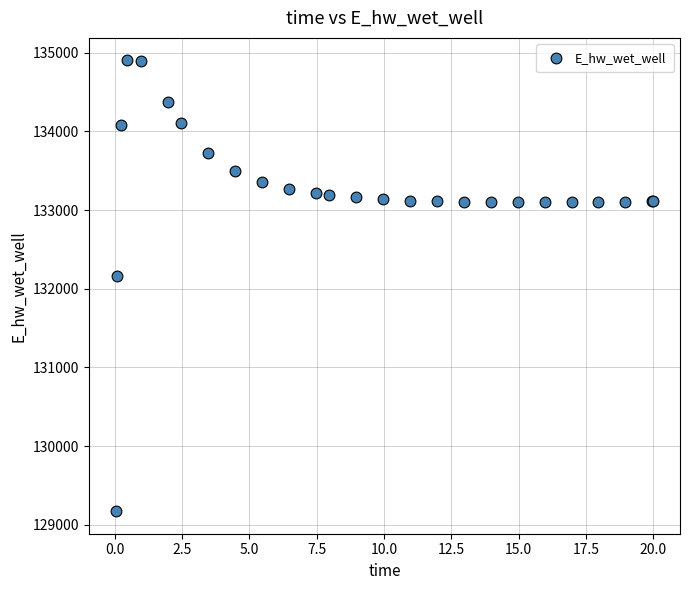

What Y value in the scatter plot is closest to 132037?

132162.4